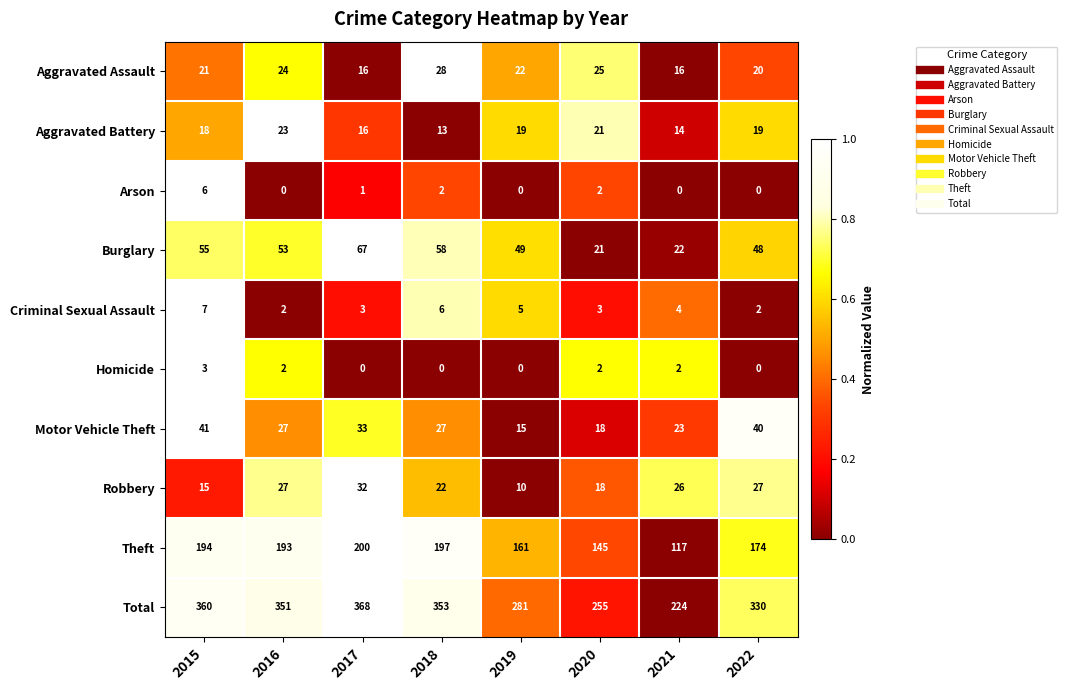

What is the difference between the second highest and second lowest values in the Robbery series?

12